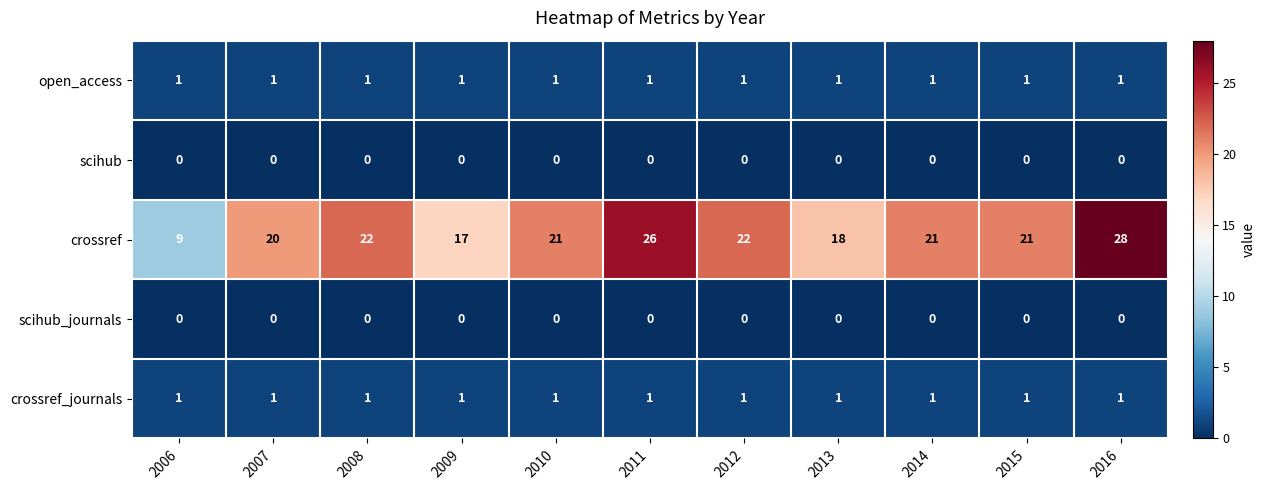

Which series changed the most between 2011 and 2014?

crossref